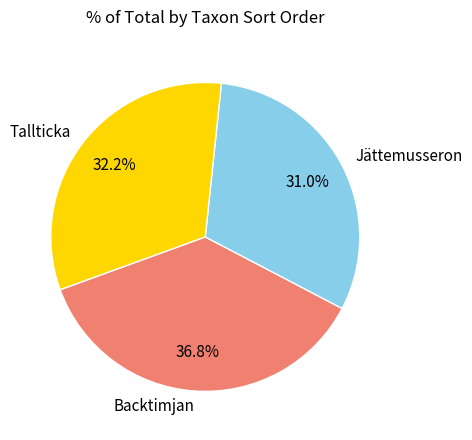

How many slices are in this pie chart?

3